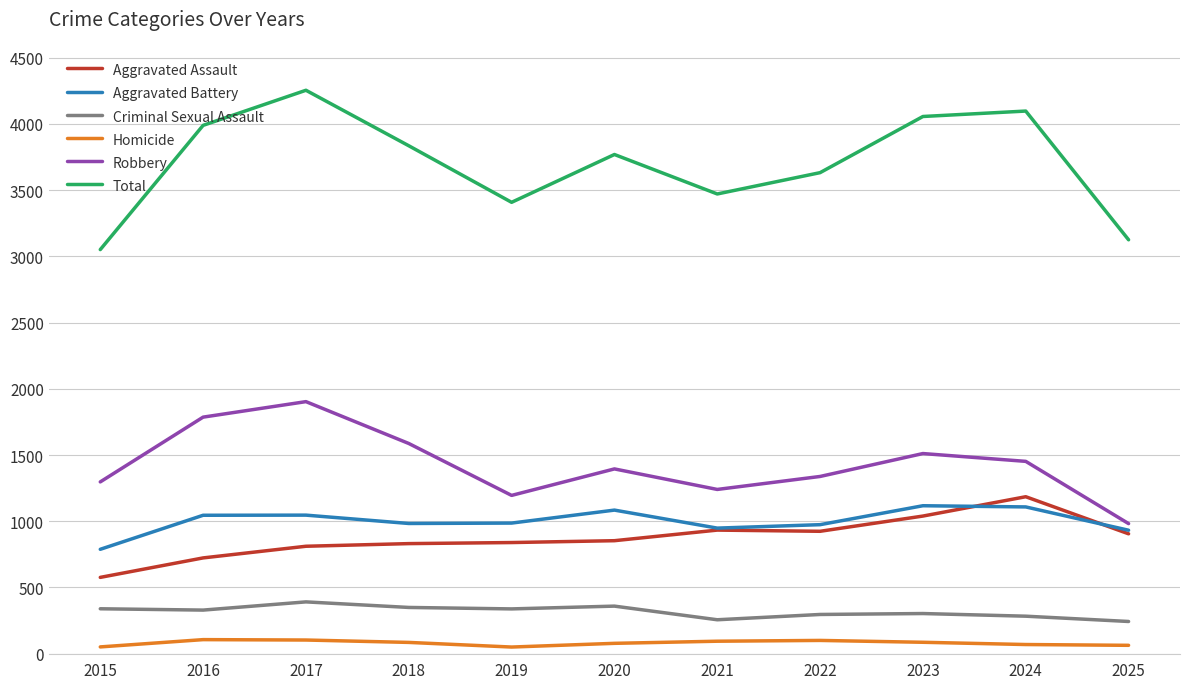

Which series has the largest total across all categories?

Total